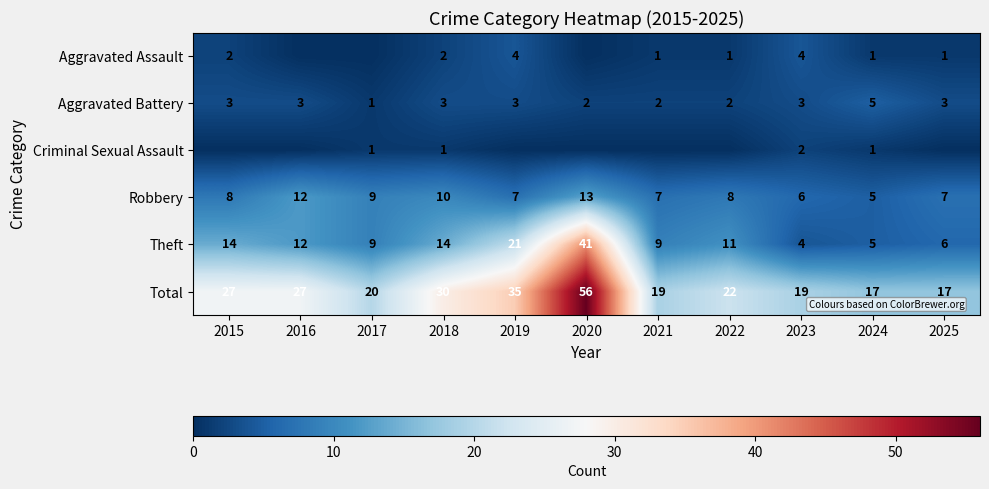

At which label does Total reach its peak?

2020